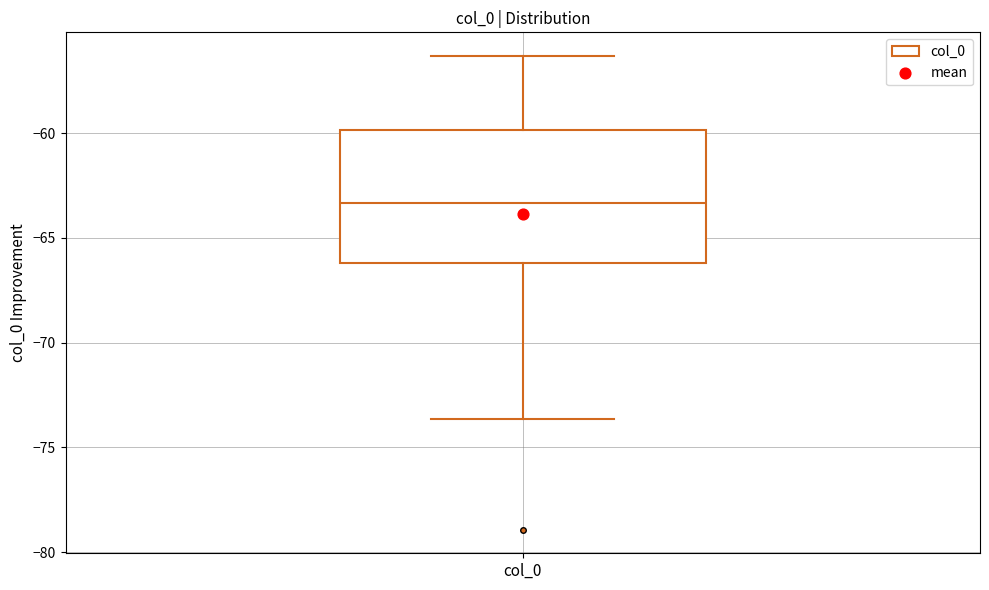

Where does the median line of the box for col_0 sit on the y-axis? The values are not printed on the chart, so give them approximately, as read against the axis.

-63.5